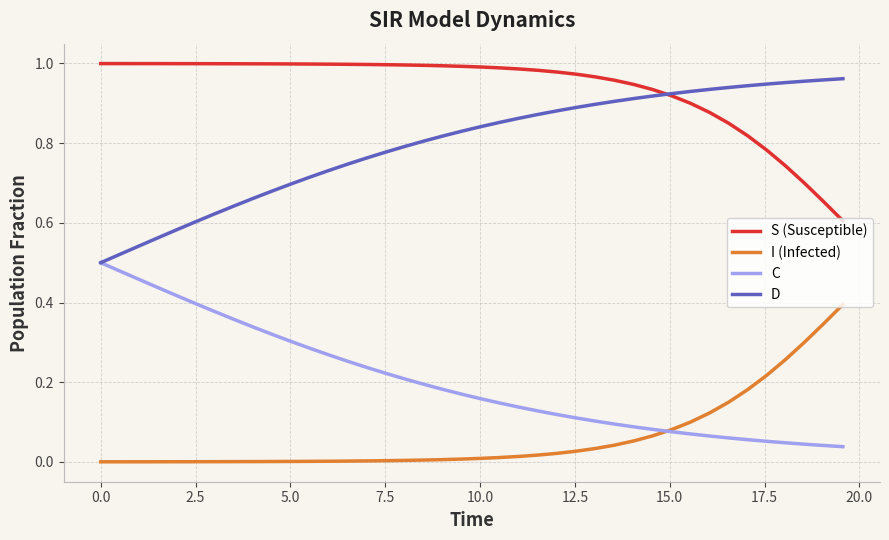

What is the sum of all C values?

8.1